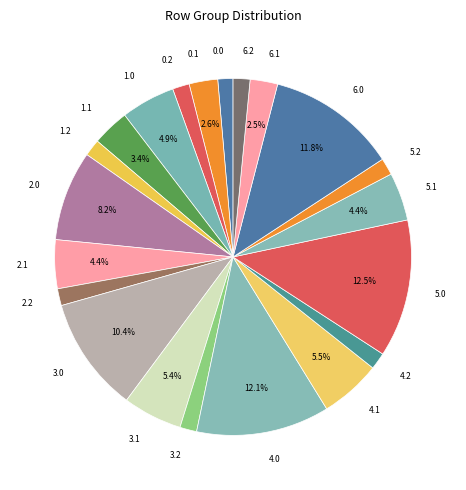

Count the number of slices in the pie.

21